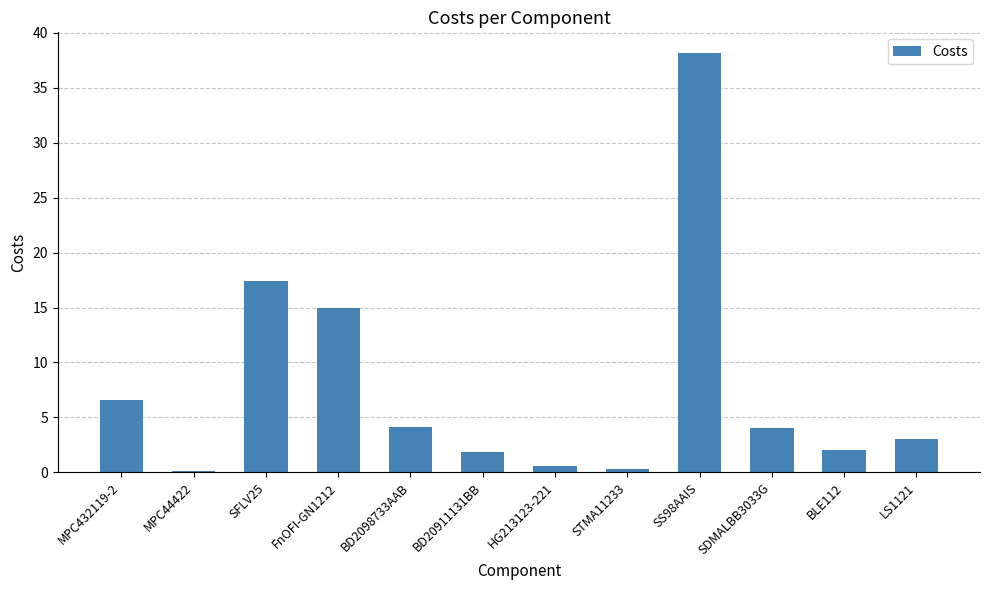

Between BD20911131BB and MPC432119-2, which is larger?

MPC432119-2